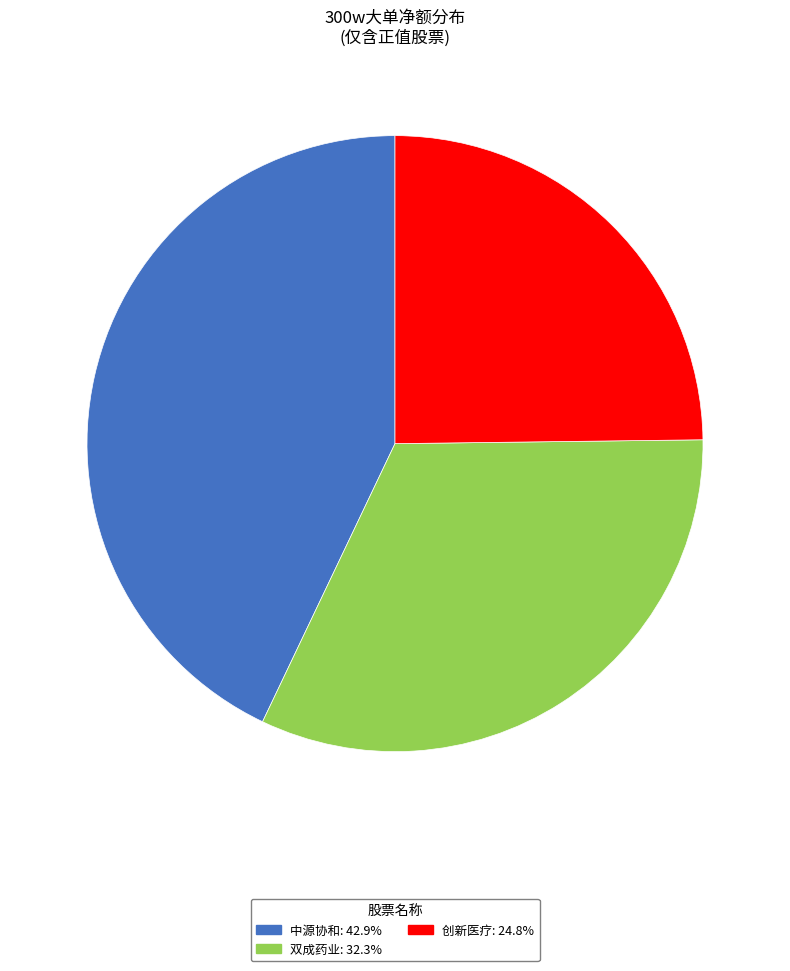

Does any single category account for the majority?

No